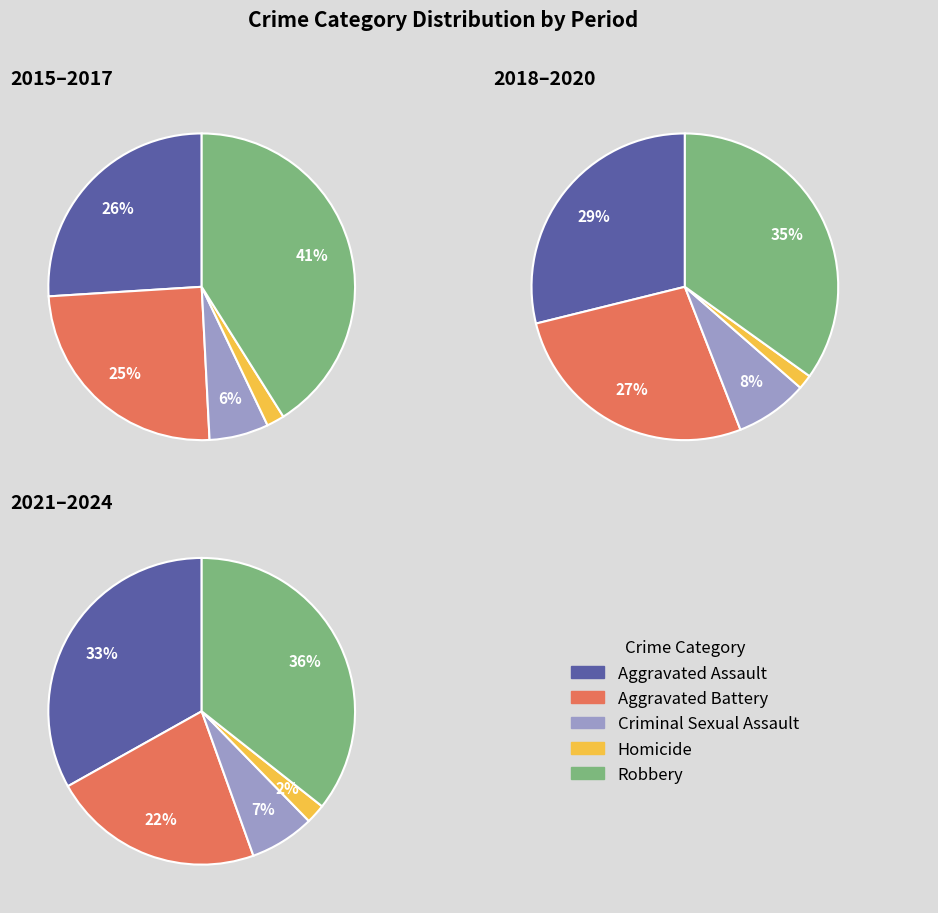

True or false: 3 accounts for 8% of the total.

True